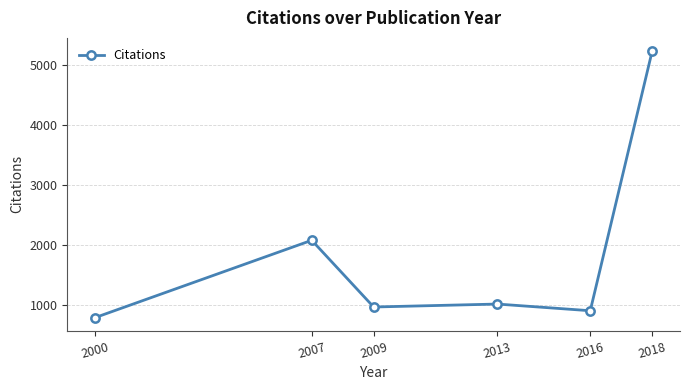

Reading right to left, transcribe all the data shown in this chart.

2018=5222	2016=912	2013=1023	2009=974	2007=2082	2000=798